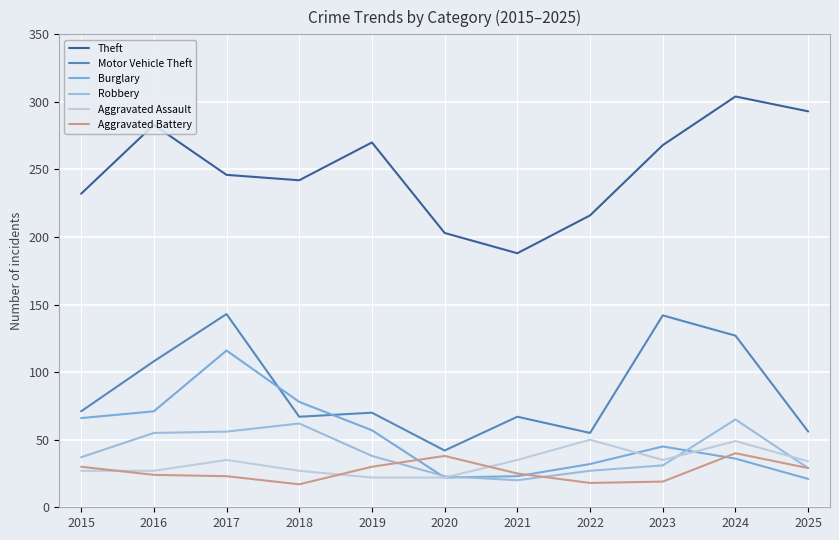

At which label is Motor Vehicle Theft closest to 92?

2016